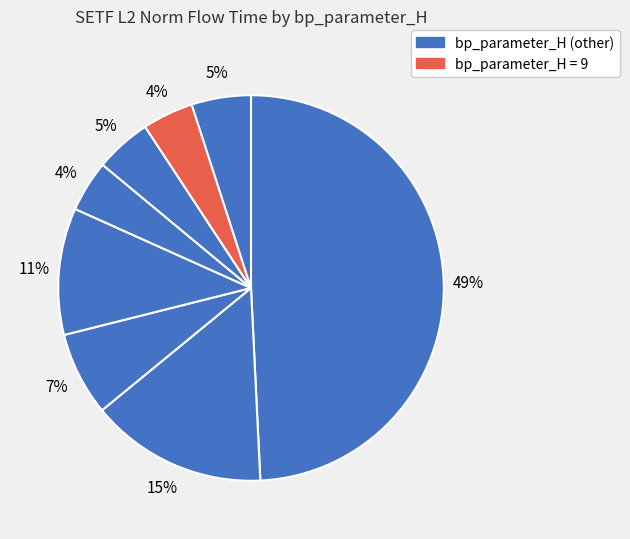

How many slices are in this pie chart?

8